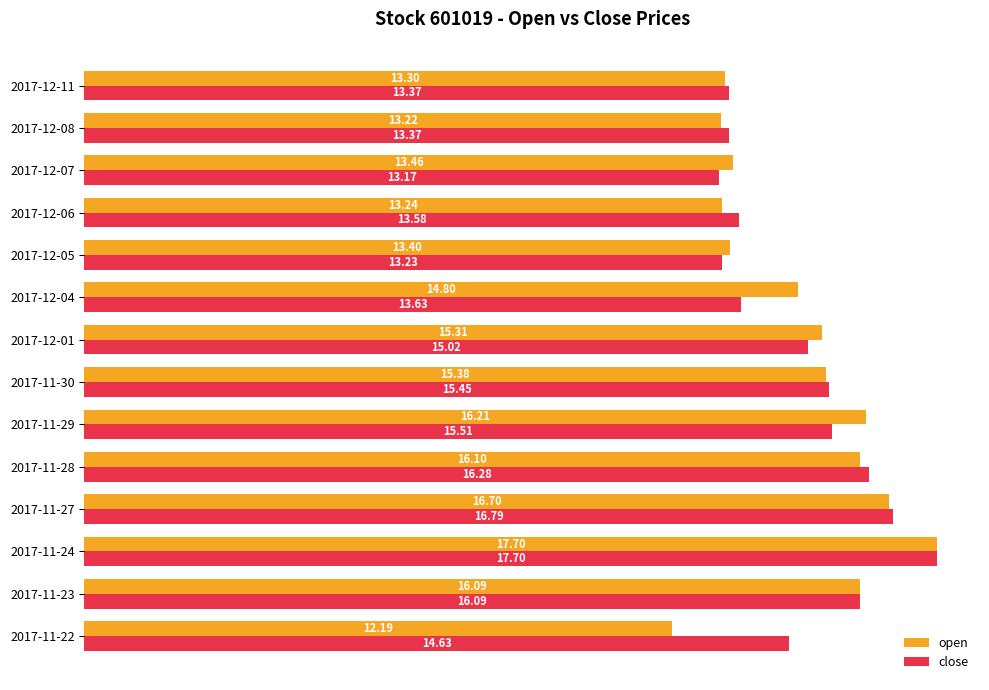

What are all the series names shown in the legend?

open, close